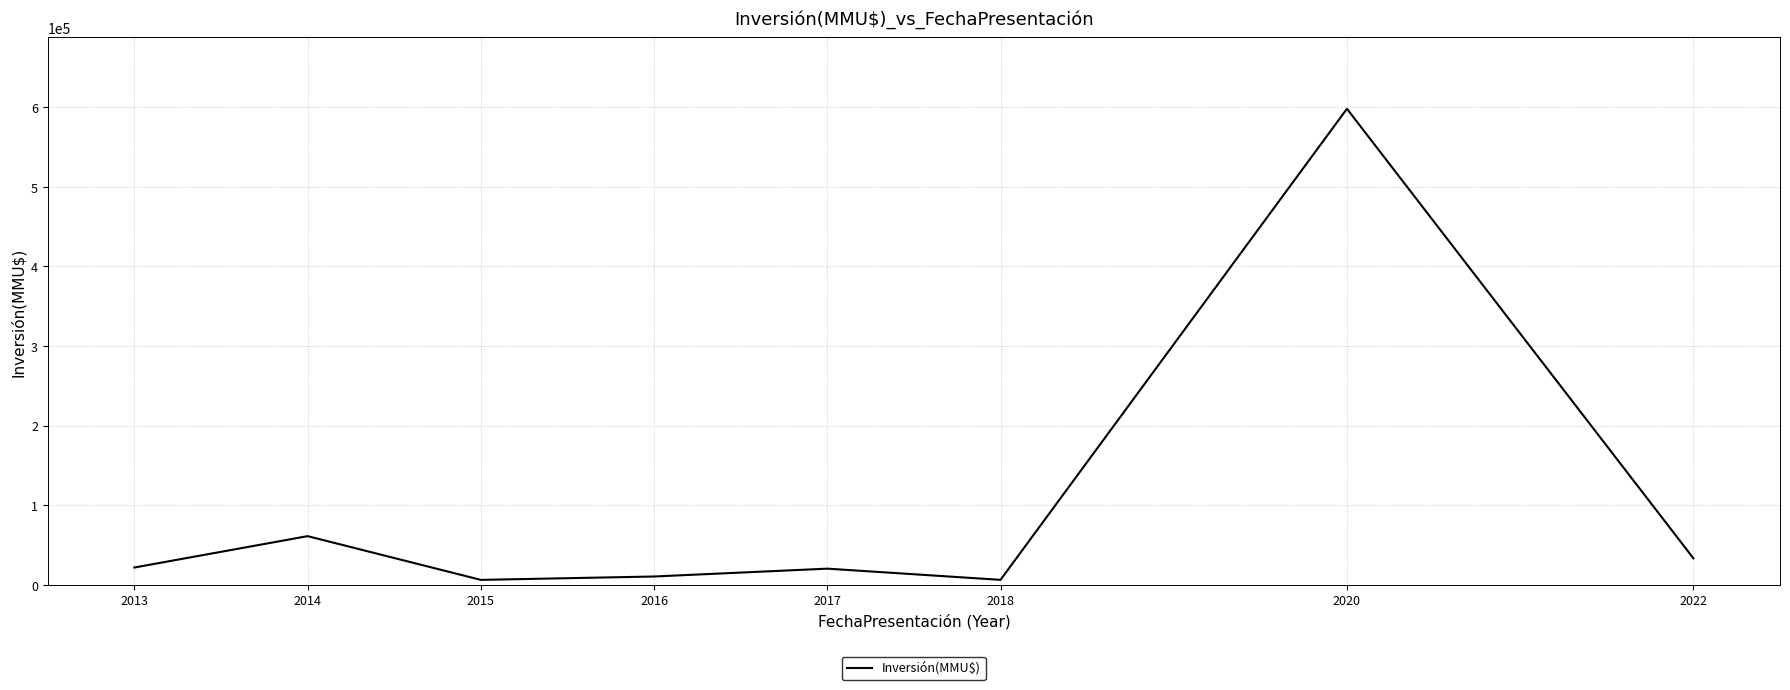

What is the maximum value shown in the chart?

598000